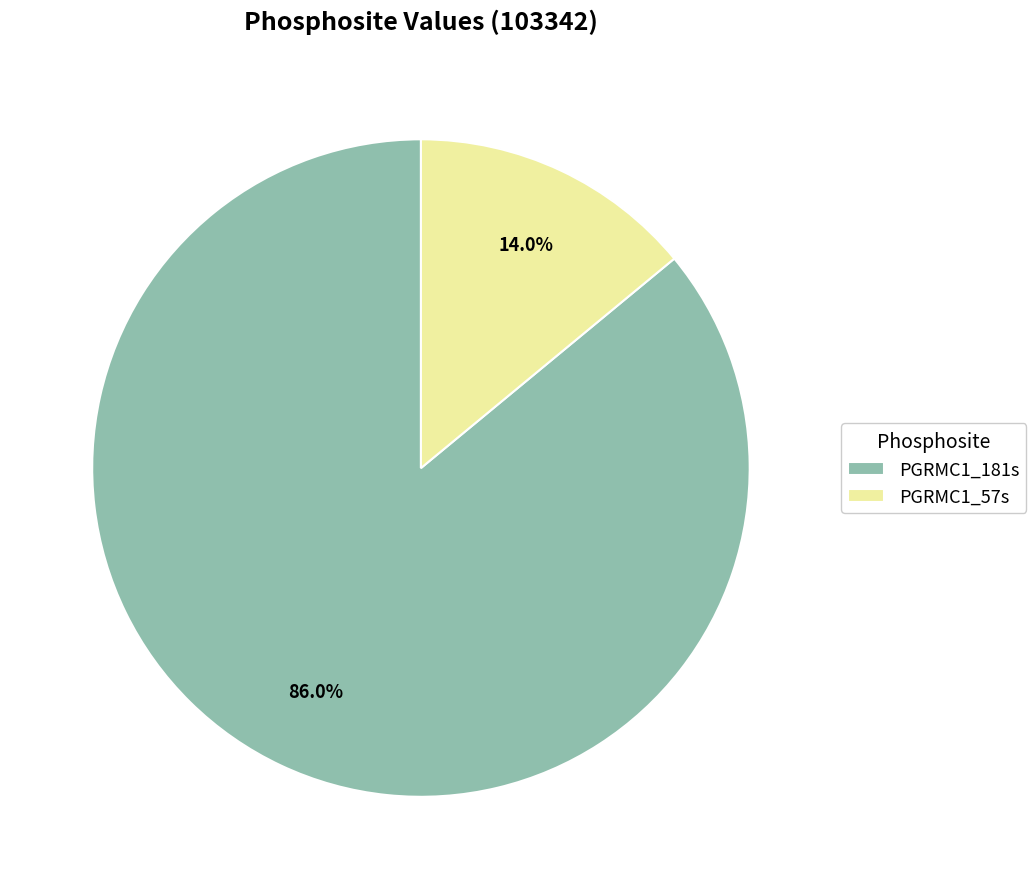

Is it true that PGRMC1_57s is 14% of the pie?

True